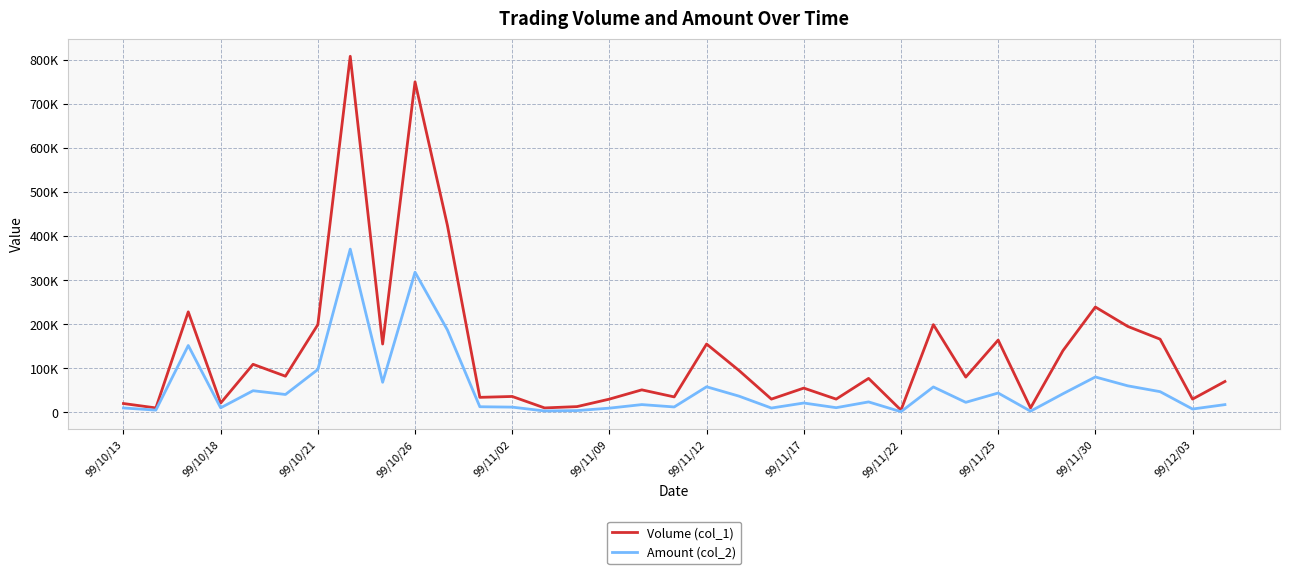

Does the chart have visible grid lines?

Yes